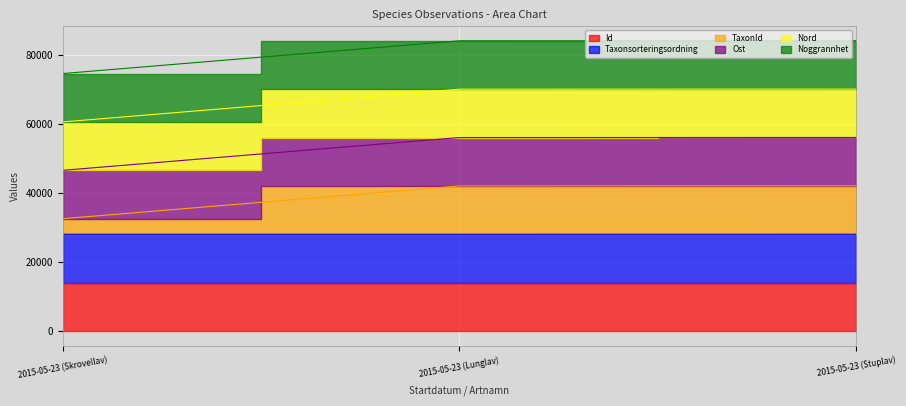

Which series changed the most between 2015-05-23 (Lunglav) and 2015-05-23 (Stuplav)?

TaxonId